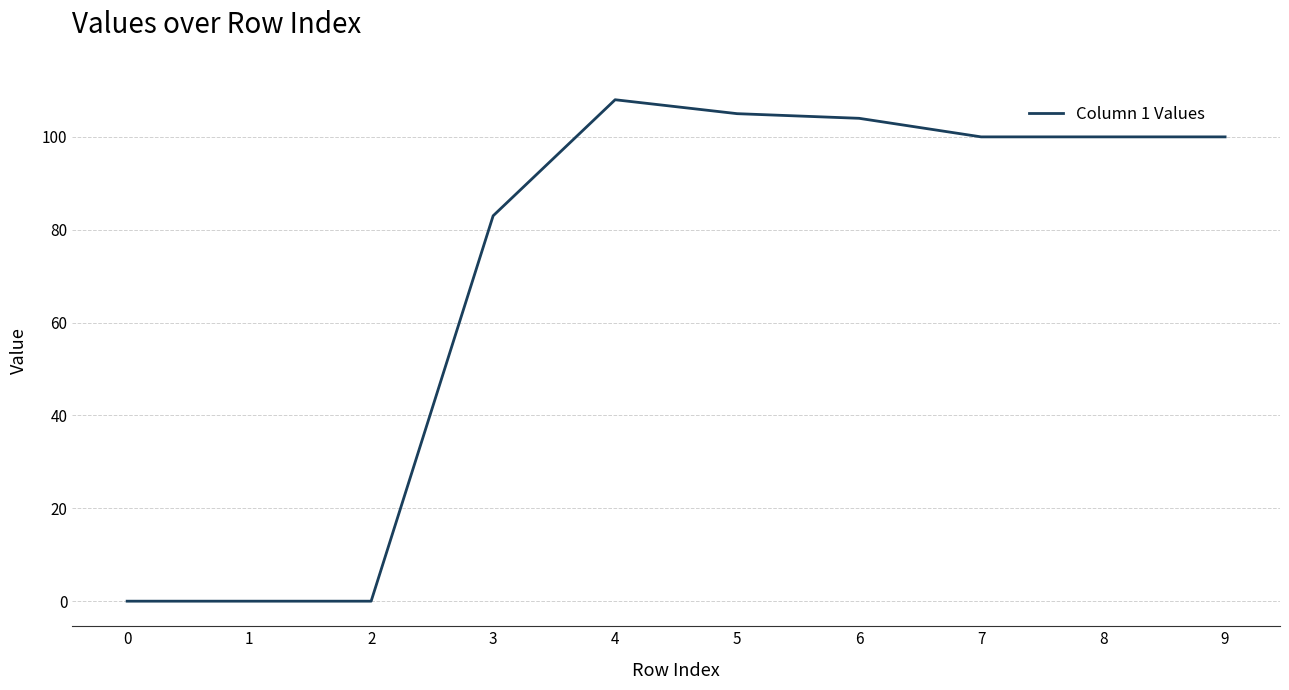

Reading left to right, transcribe all the data shown in this chart.

0	0	0	83	108	105	104	100	100	100